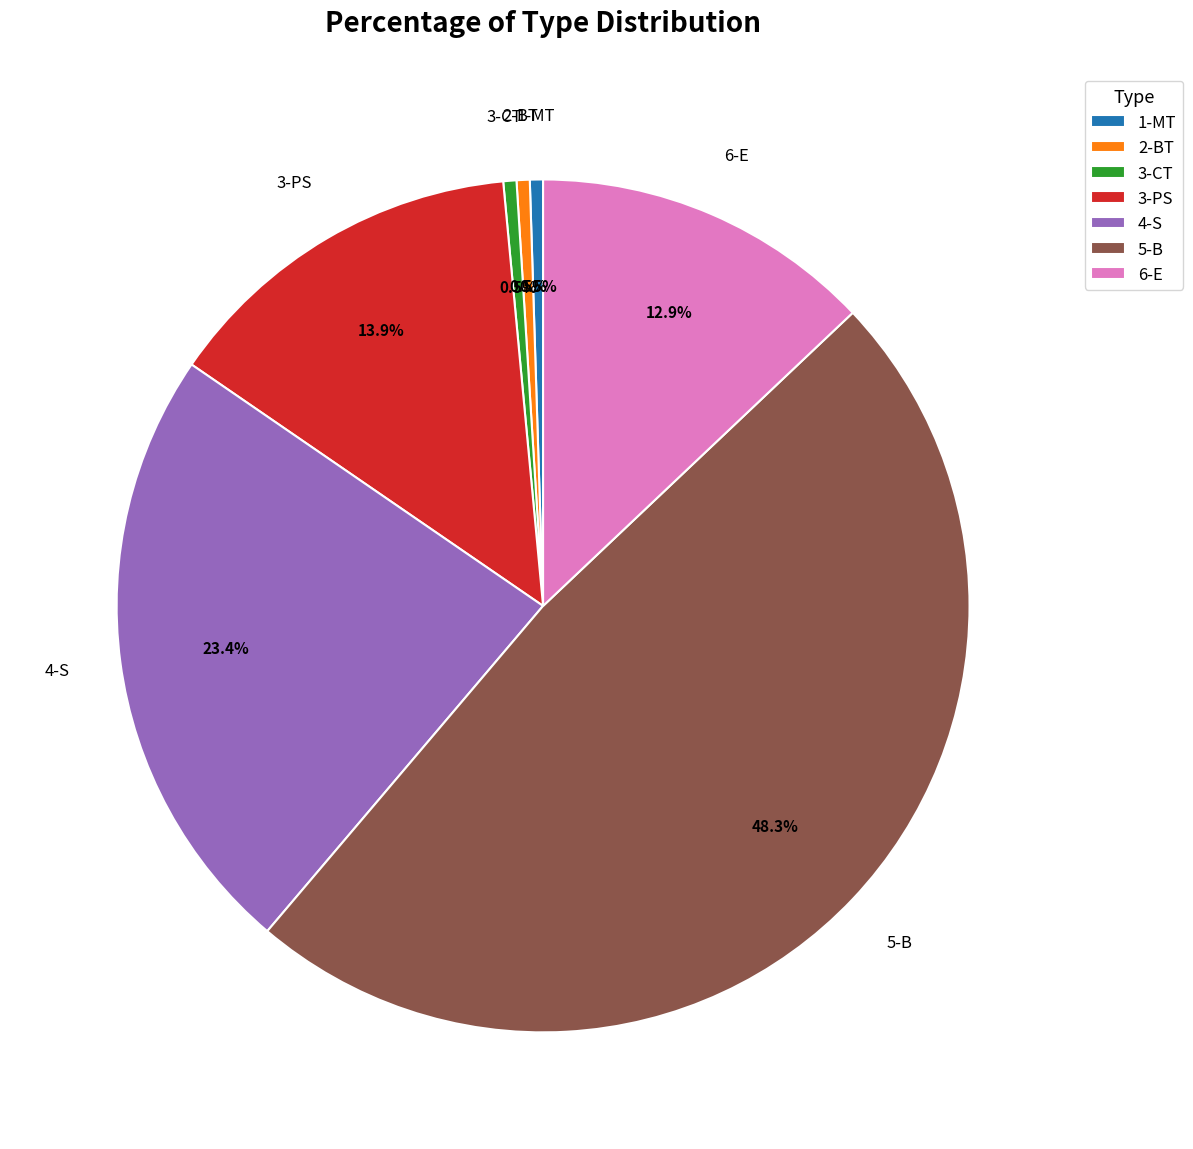

To the nearest percent, what percentage of the pie is 6-E?

13%